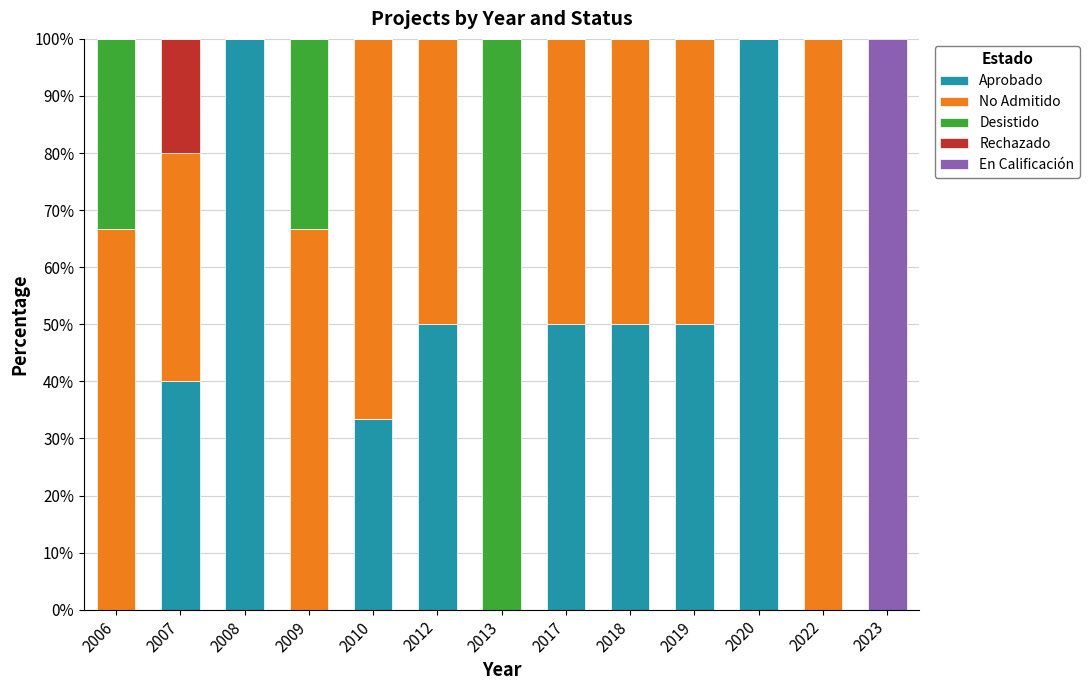

Does the chart contain stacked bars?

Yes